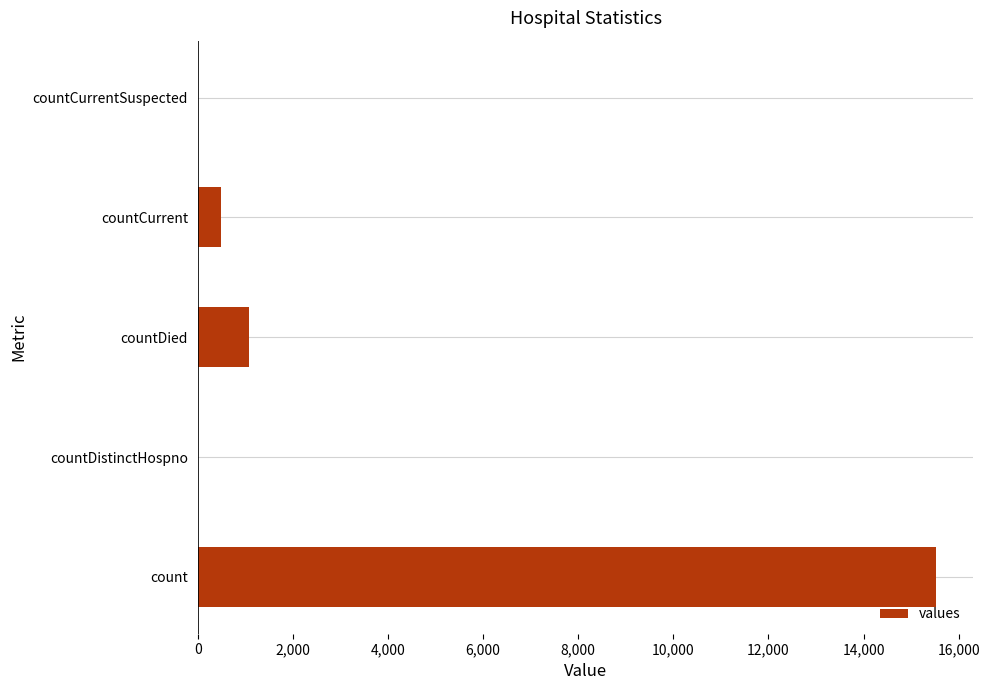

The chart shows a value of 25084 at count. True or false?

False